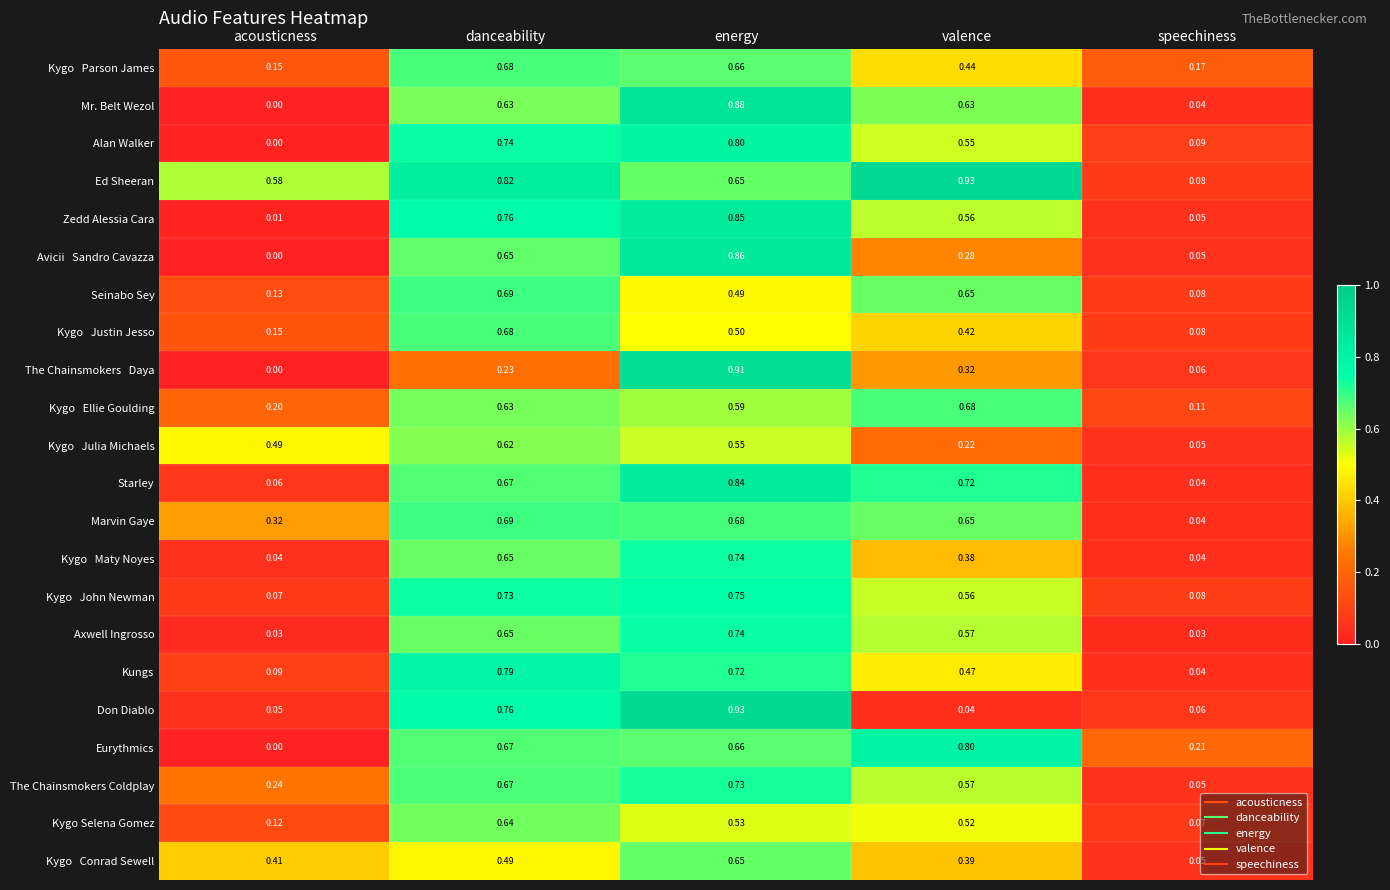

Which series changed the most between energy and speechiness?

Don Diablo